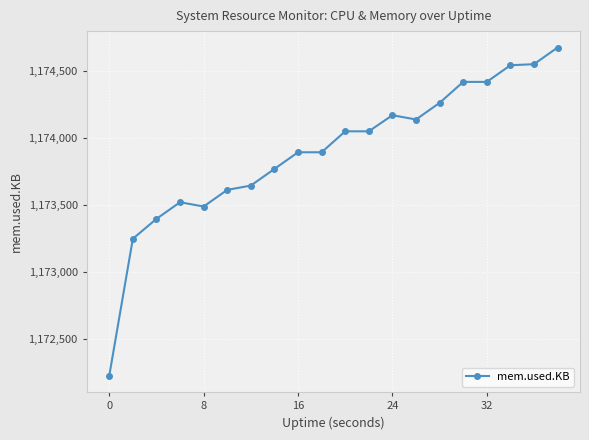

What is the smallest value displayed?

1172228